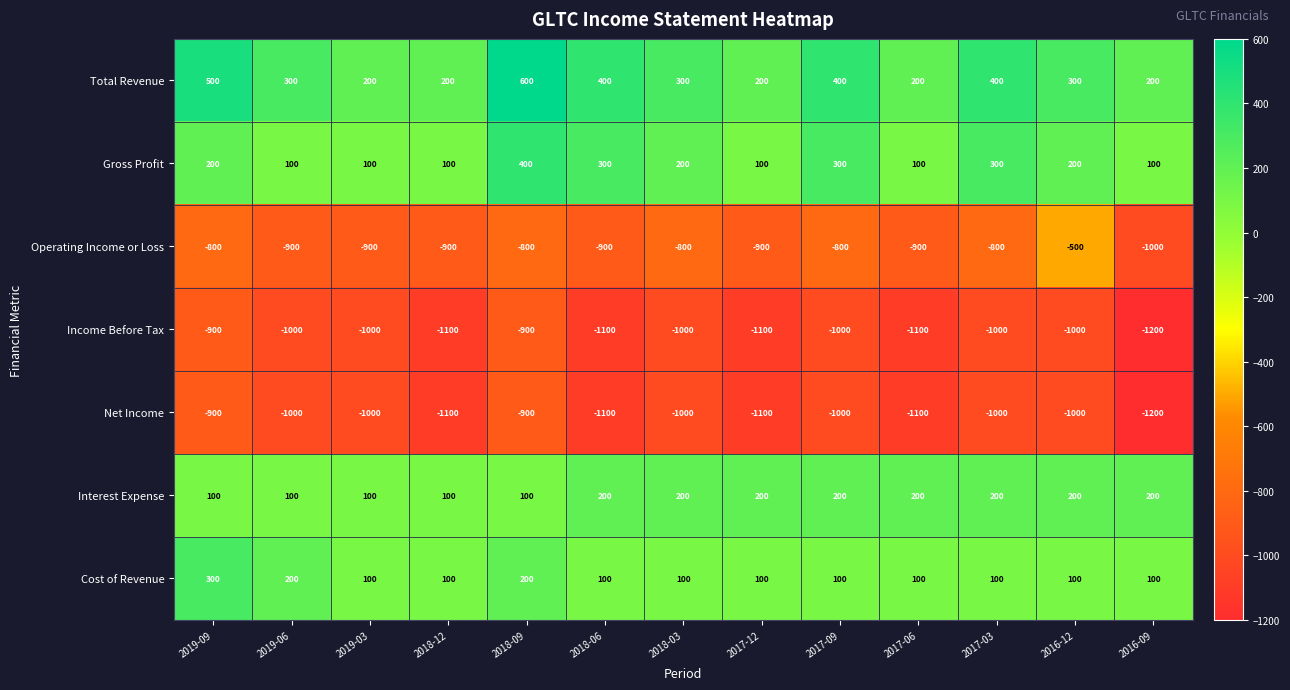

Where does the Net Income series first go above -1000?

2019-09